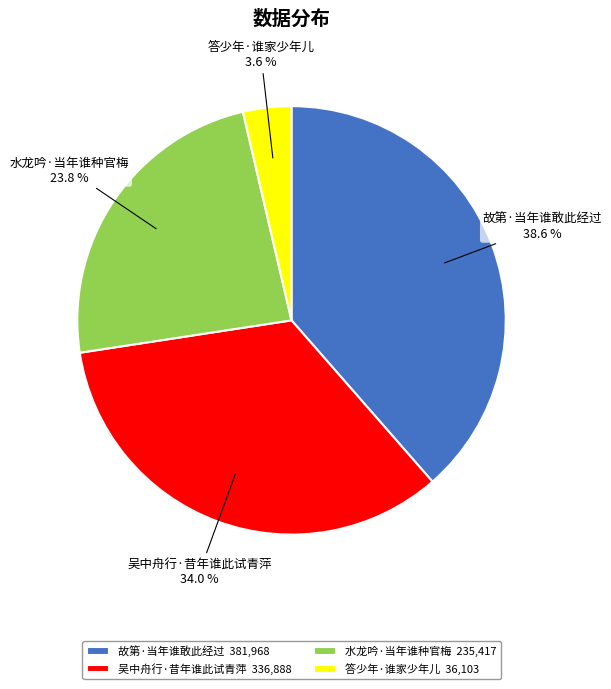

Approximately how many times larger is the value at 答少年·谁家少年儿 compared to 故第·当年谁敢此经过?

0.1